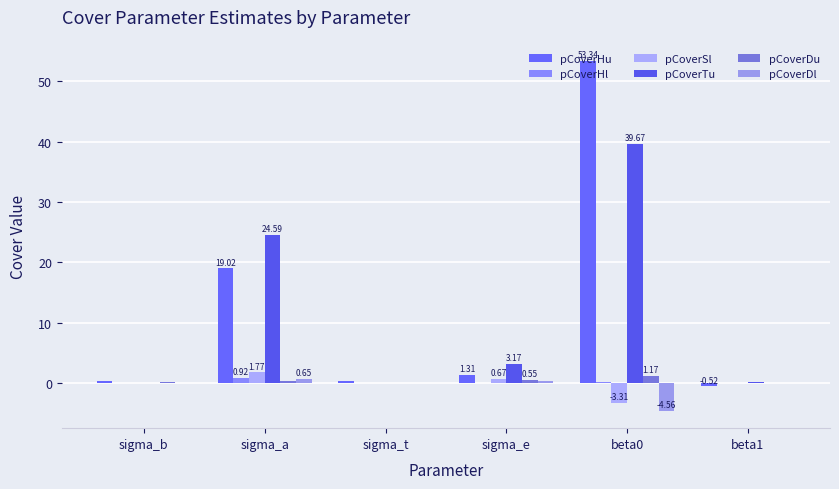

Count the number of data series in this chart.

6